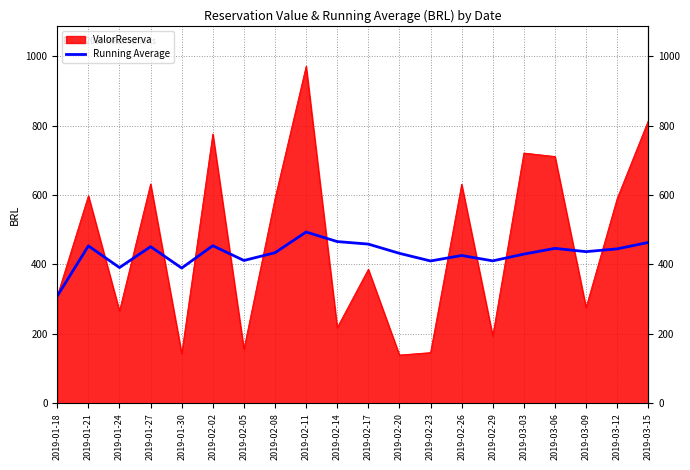

At which category does the chart reach its peak across all series?

2019-02-11